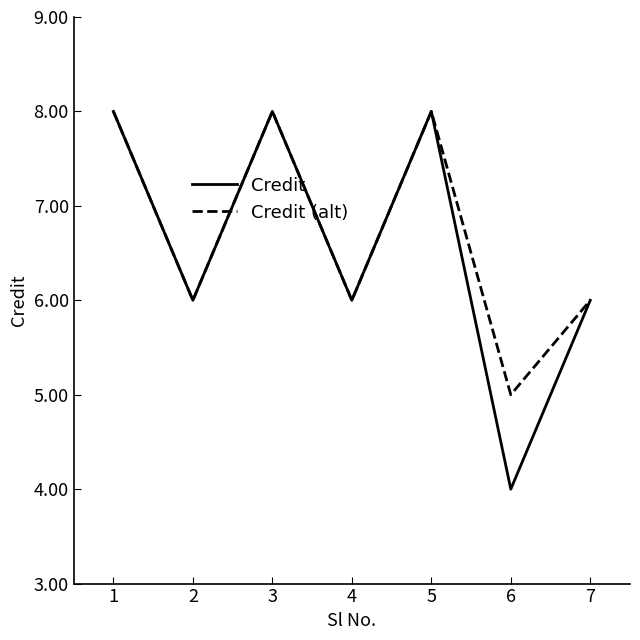

Which category has the lowest value in the Credit (alt) series?

6